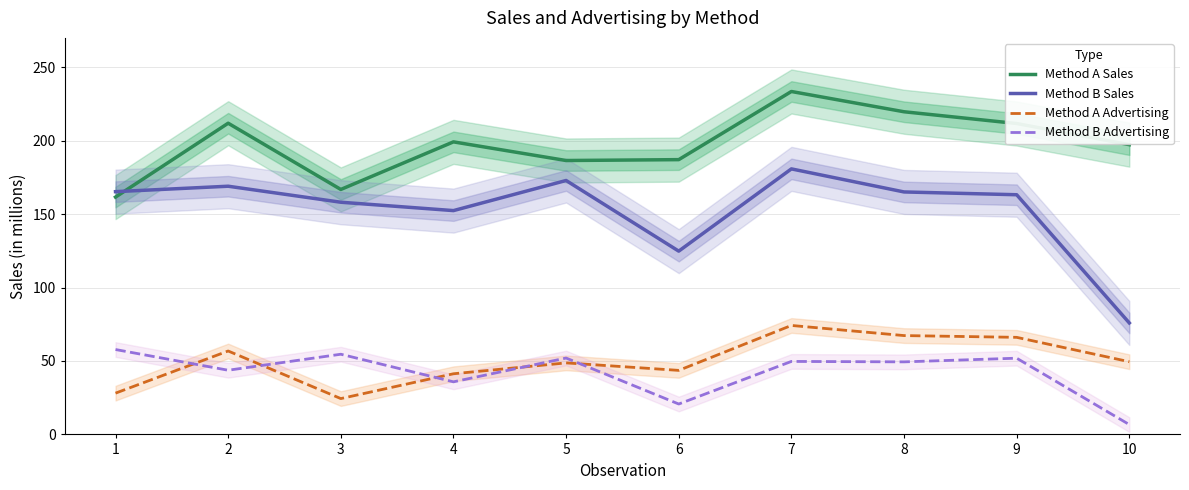

The Method A Sales series shows 166.8 at 3. True or false?

True